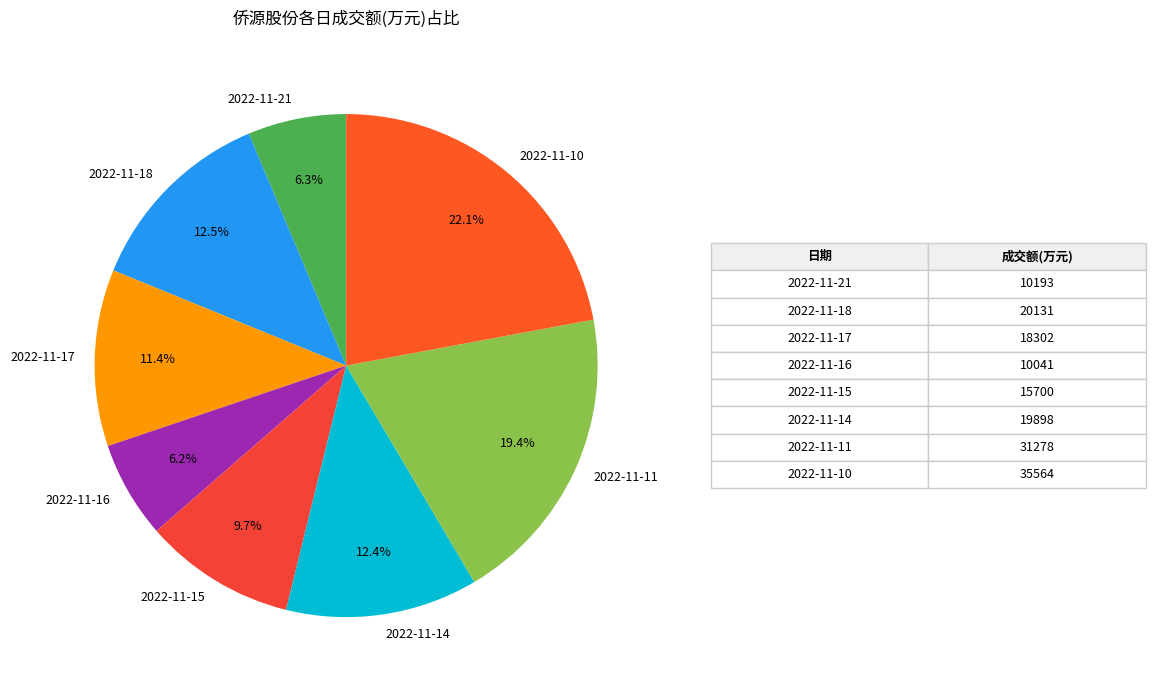

Which slice is the largest?

2022-11-10